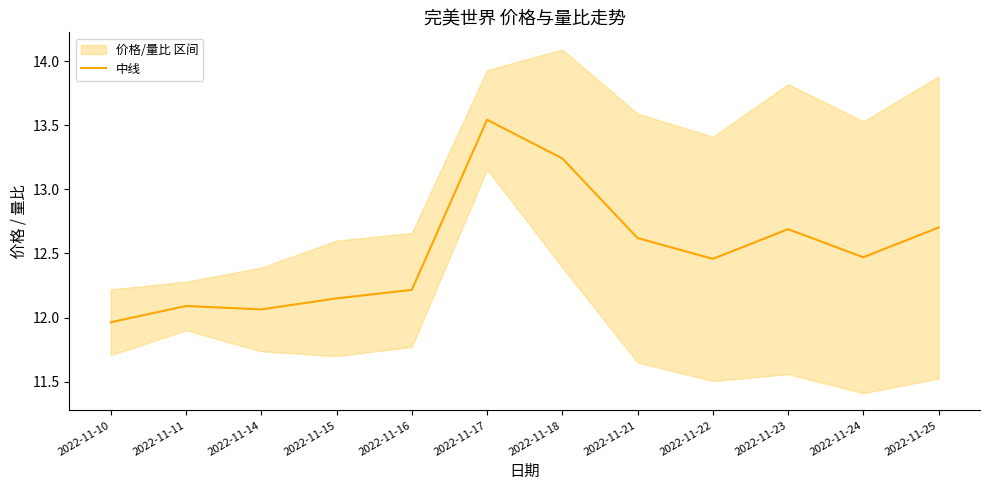

Count the number of values greater than 12.

11